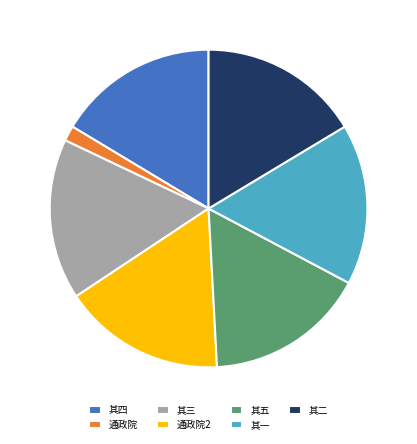

Do 其一 and 其四 together represent more than half of the pie?

No